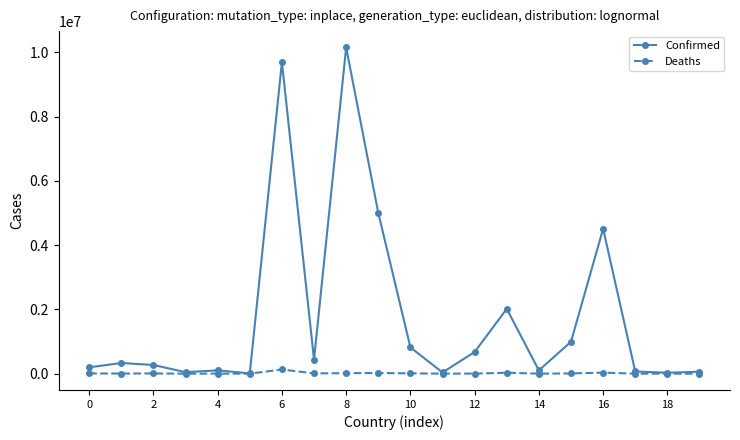

Which series has the largest total across all categories?

Confirmed